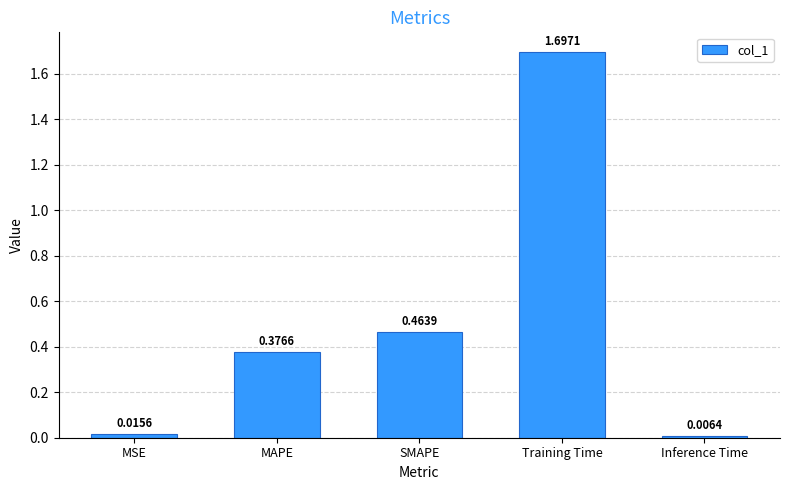

What is the change in value from MSE to Training Time?

+1.7